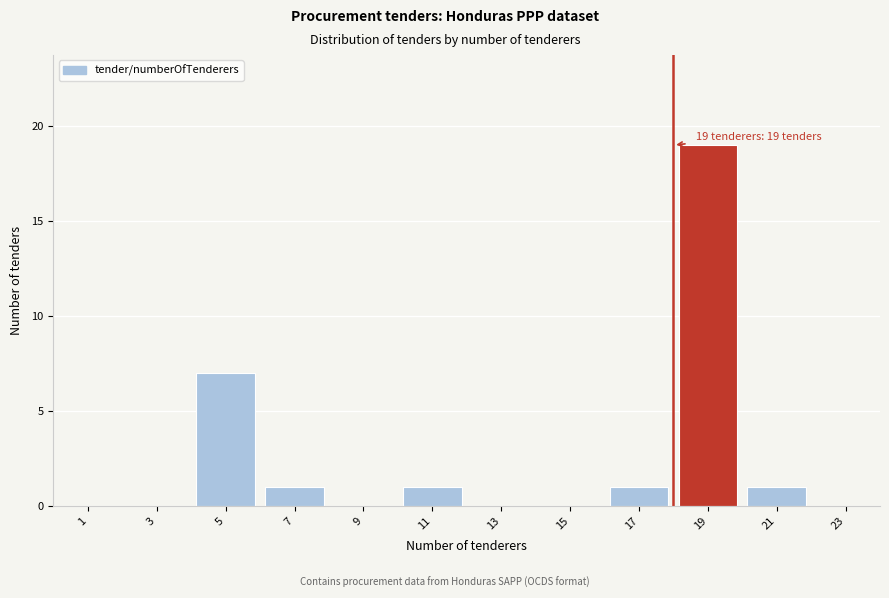

Reading left to right, transcribe all the data shown in this chart.

1=0	3=0	5=7	7=1	9=0	11=1	13=0	15=0	17=1	19=19	21=1	23=0